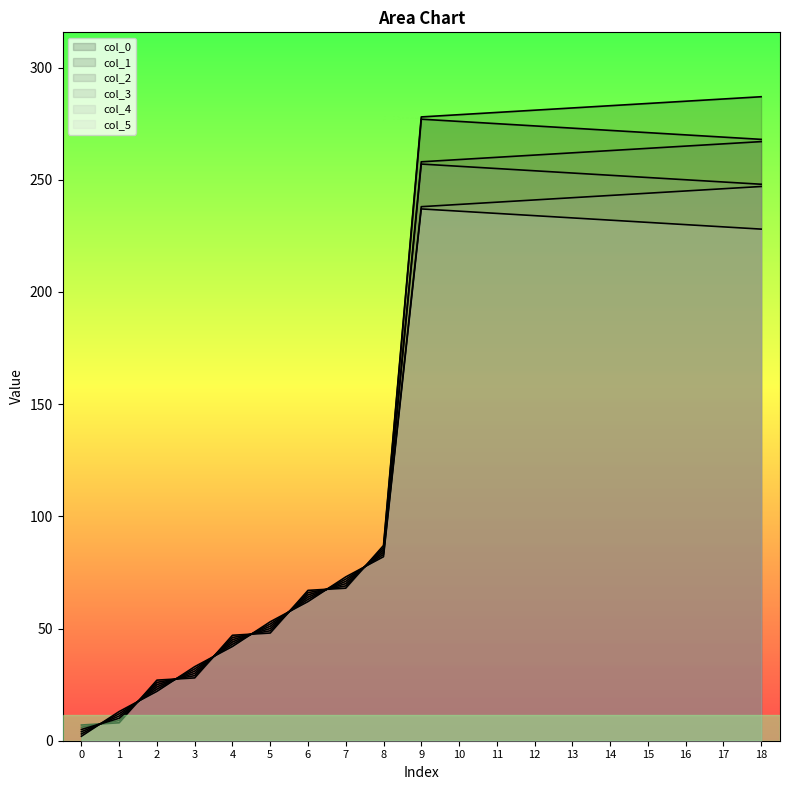

The col_3 series shows 445.3 at 11. True or false?

False